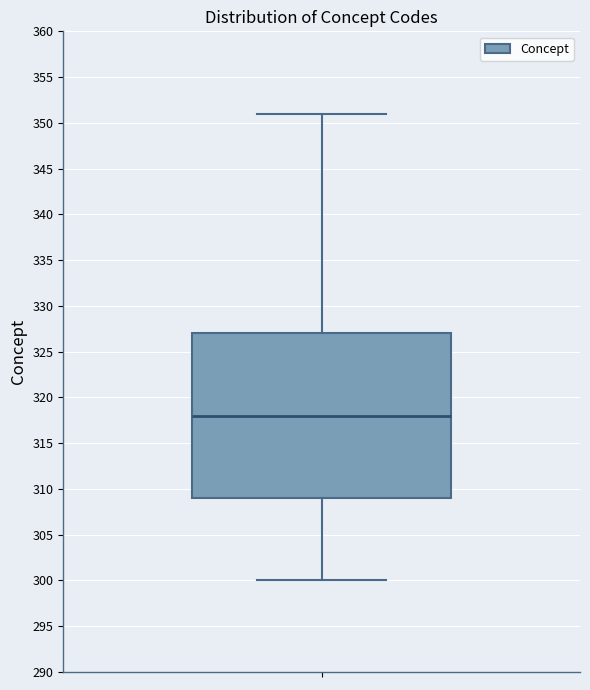

Read this box plot against the y-axis: the position of the median line, the range covered by the box, and the ends of both whiskers. The values are not printed on the chart, so give them approximately, as read against the axis.

median 318, box 309 to 327, whiskers 300 to 351